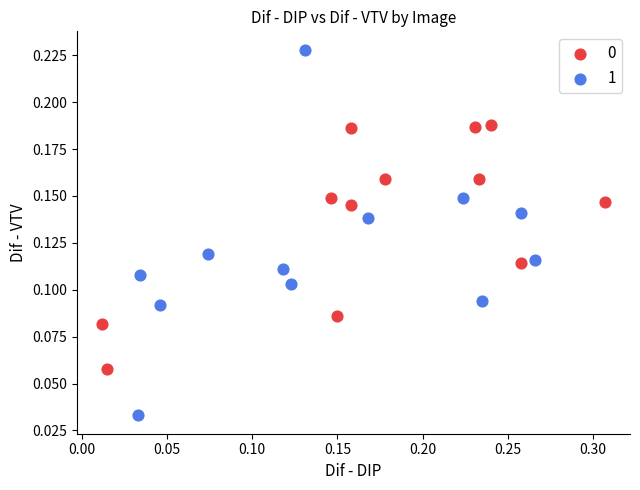

Which series has the widest spread of Y values?

1